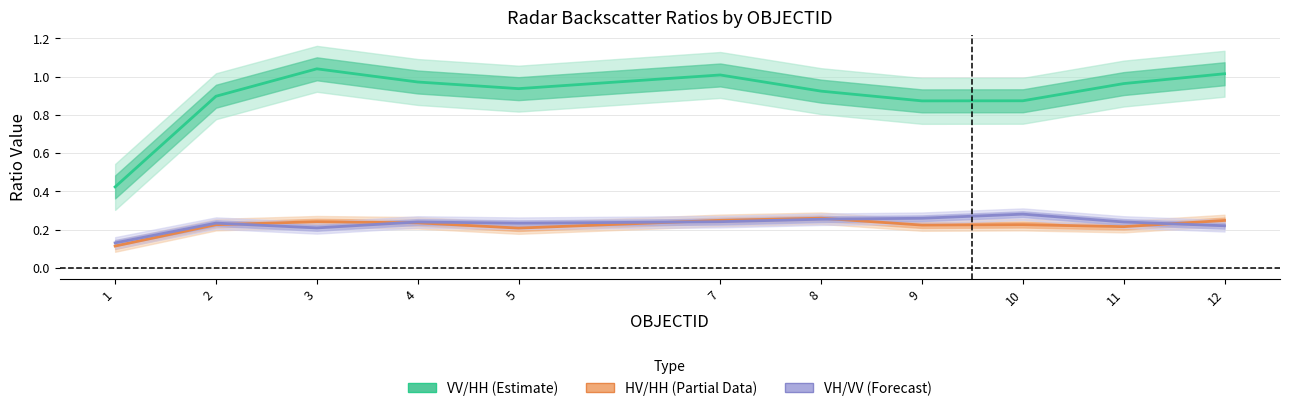

What is the total value across all series at 3?

1.5